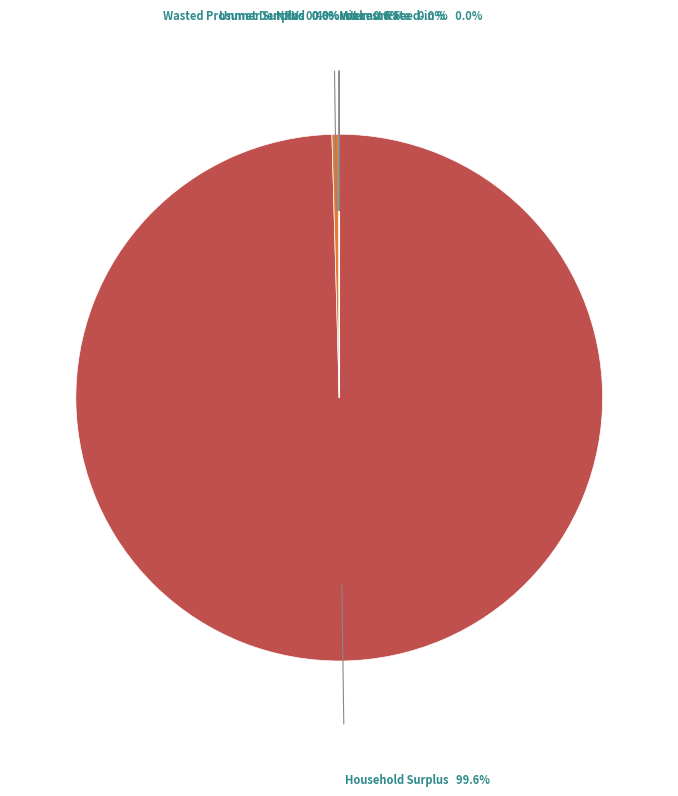

Does any single category account for the majority?

Yes